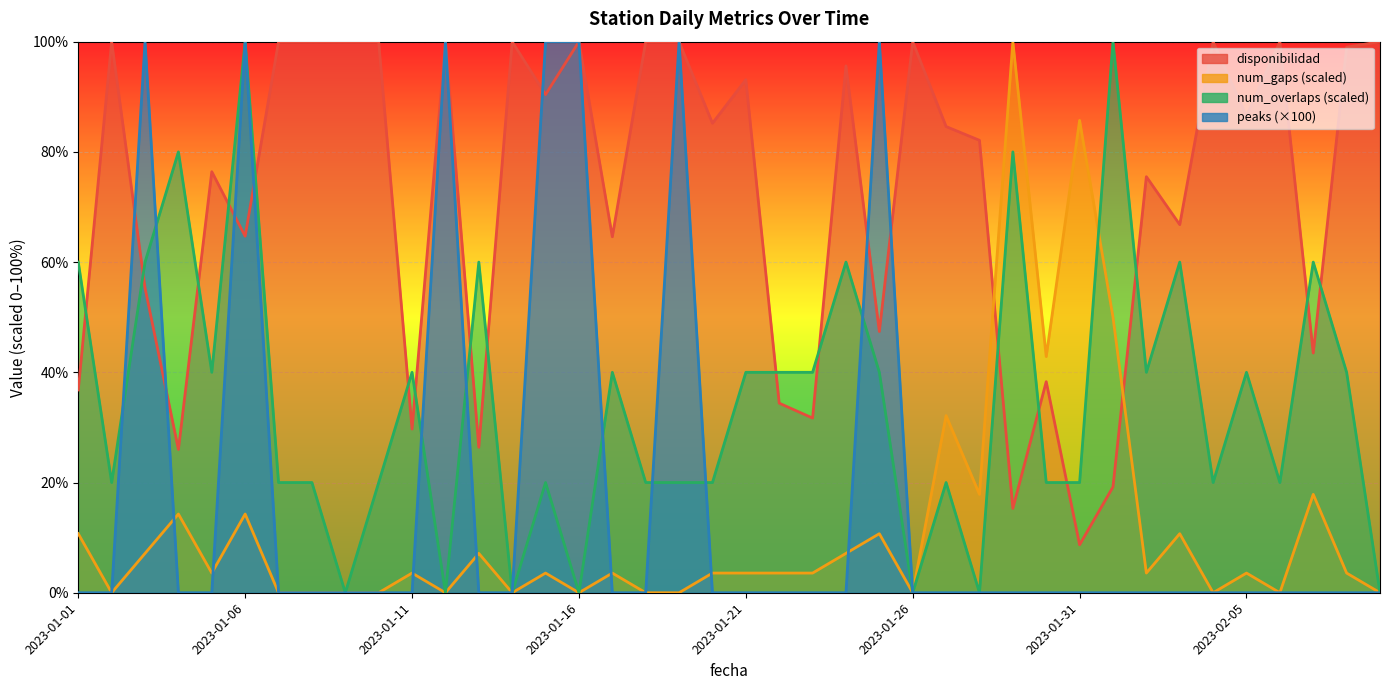

Which category has the highest value in the peaks series?

2023-01-03